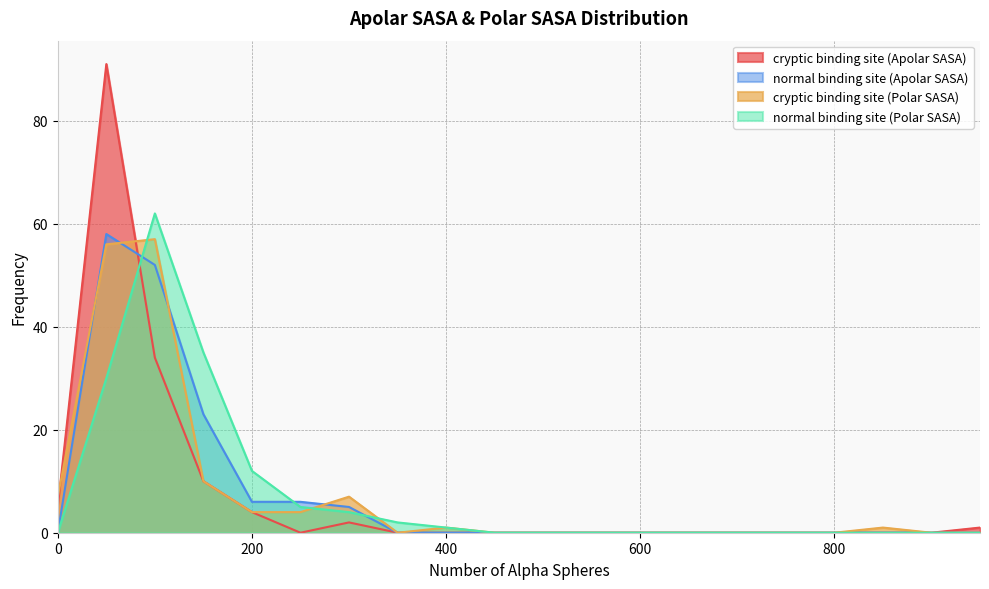

How many lines are shown in the chart?

4